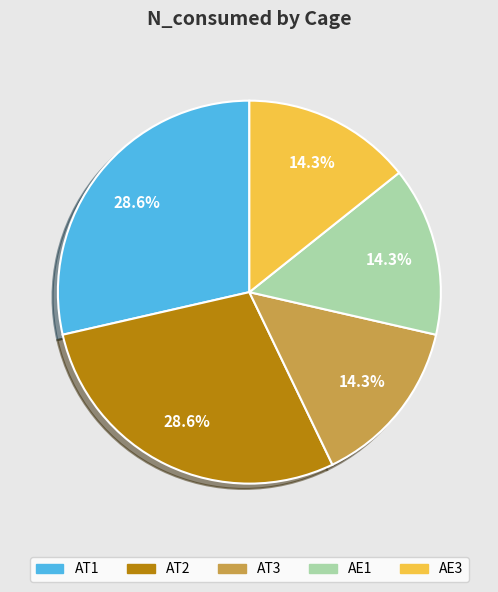

To the nearest percent, what is the combined percentage of AT1 and AT2?

57%